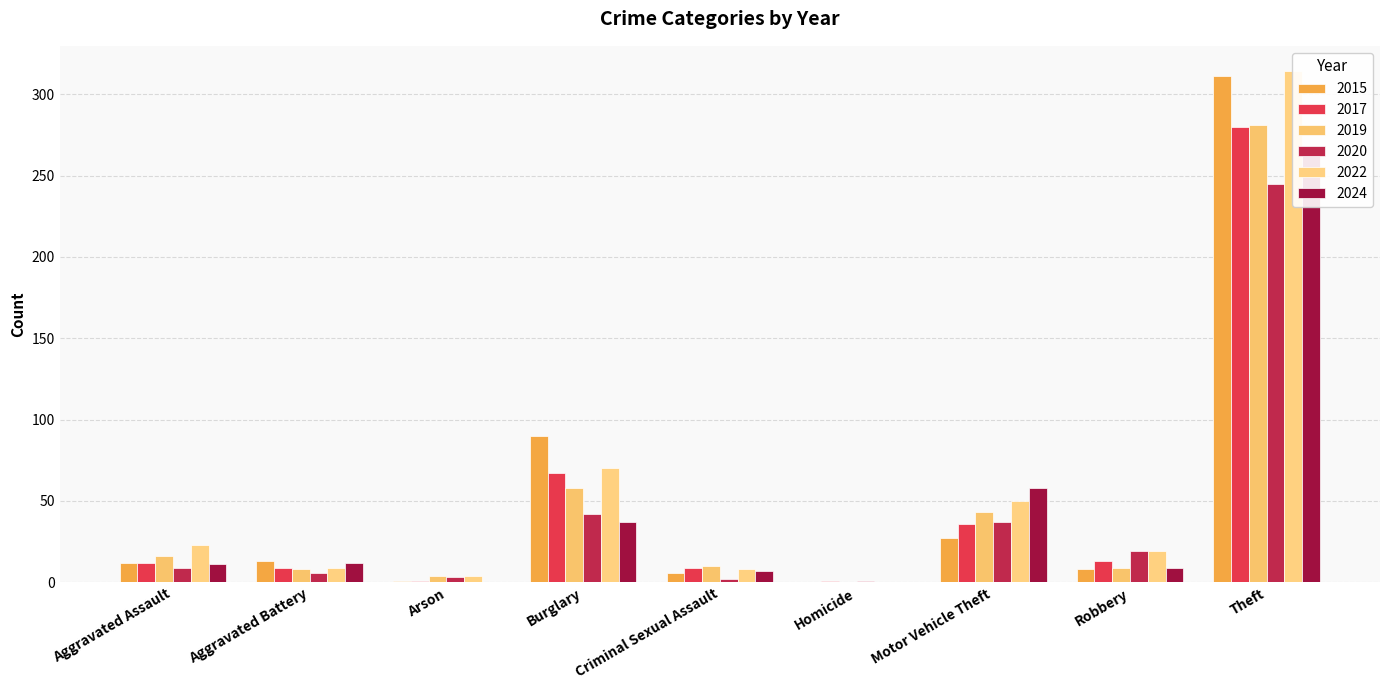

Which has a higher value, Theft or Robbery?

Theft